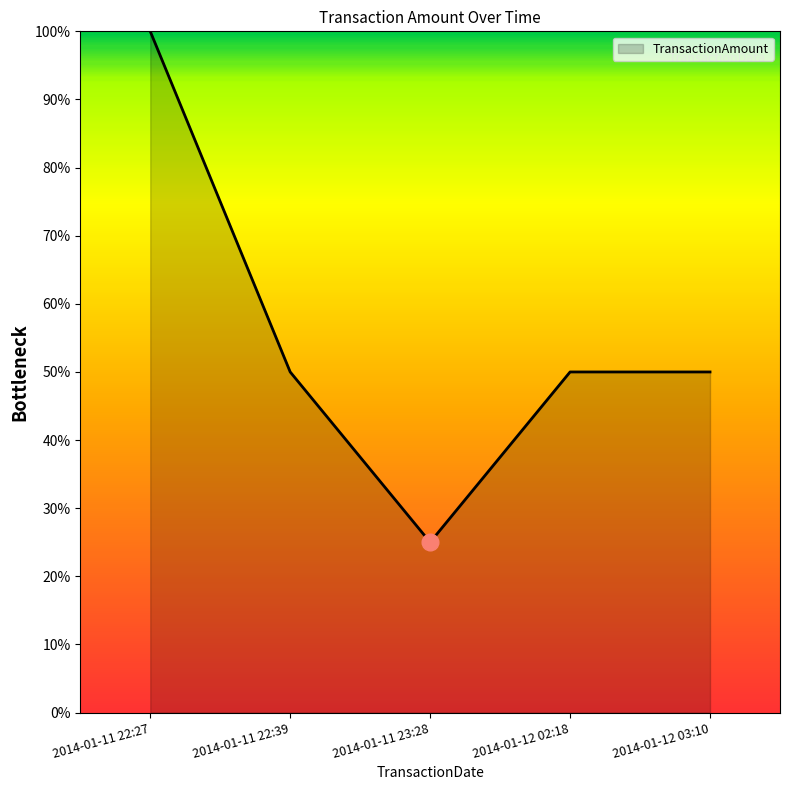

Reading right to left, transcribe all the data shown in this chart.

2014-01-12 03:10=50	2014-01-12 02:18=50	2014-01-11 23:28=25	2014-01-11 22:39=50	2014-01-11 22:27=100